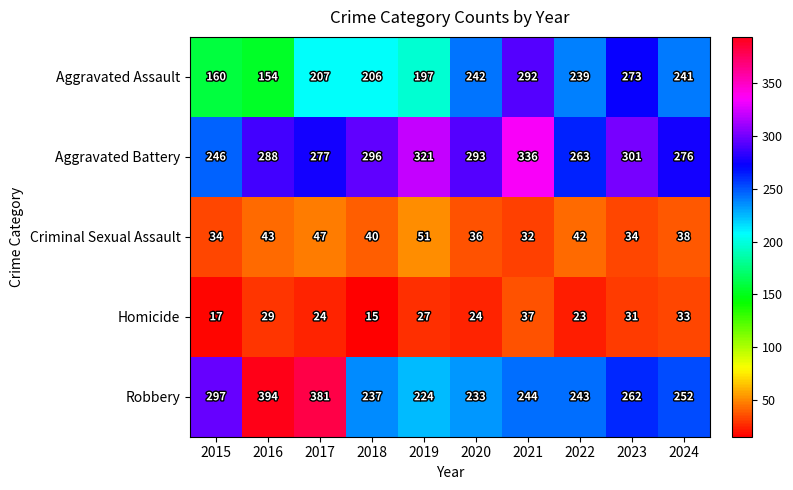

Rank the series at 2015 from lowest to highest value.

Homicide, Criminal Sexual Assault, Aggravated Assault, Aggravated Battery, Robbery